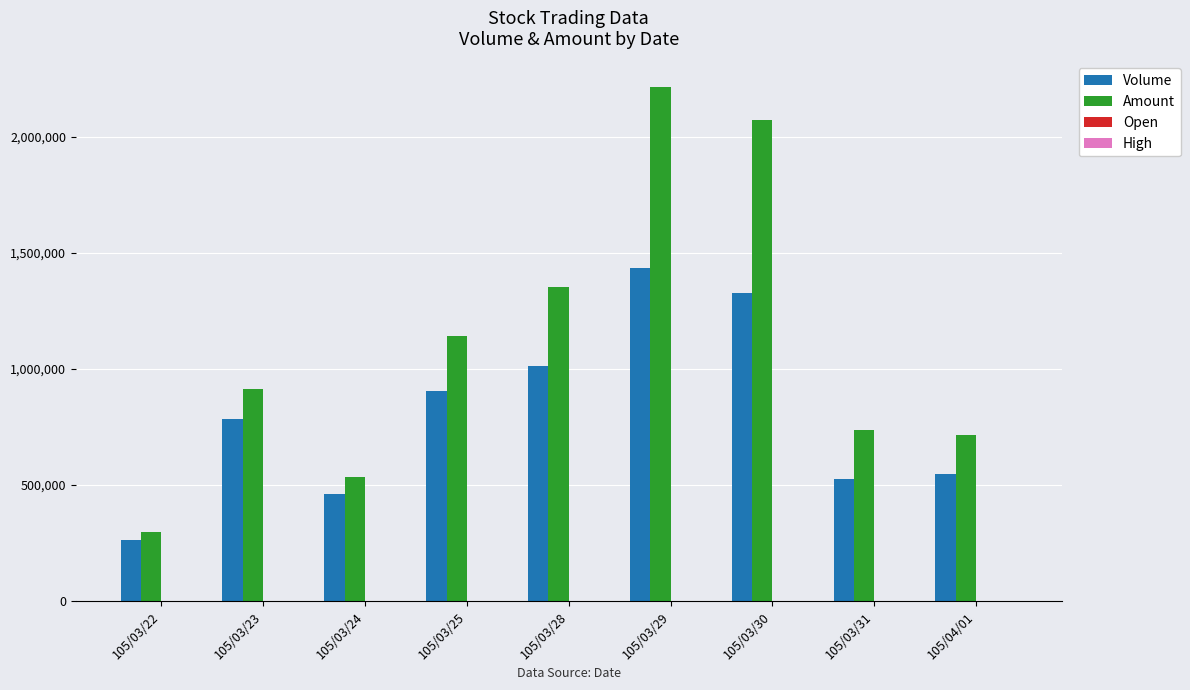

The value of Amount at 105/03/25 is 2031548.9. True or false?

False